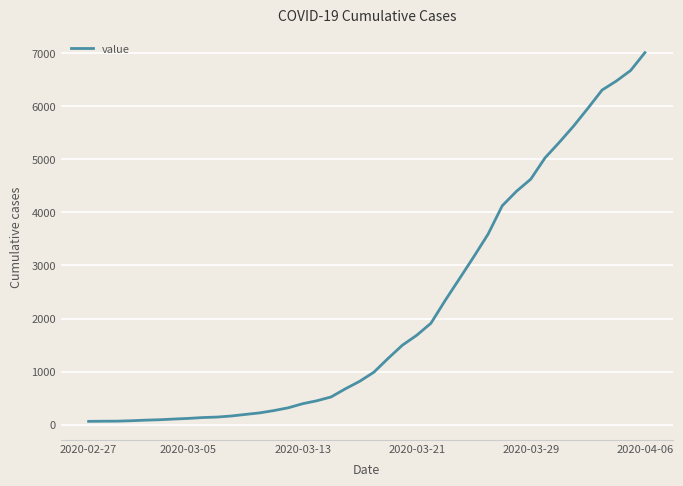

What is the greatest value displayed?

7007